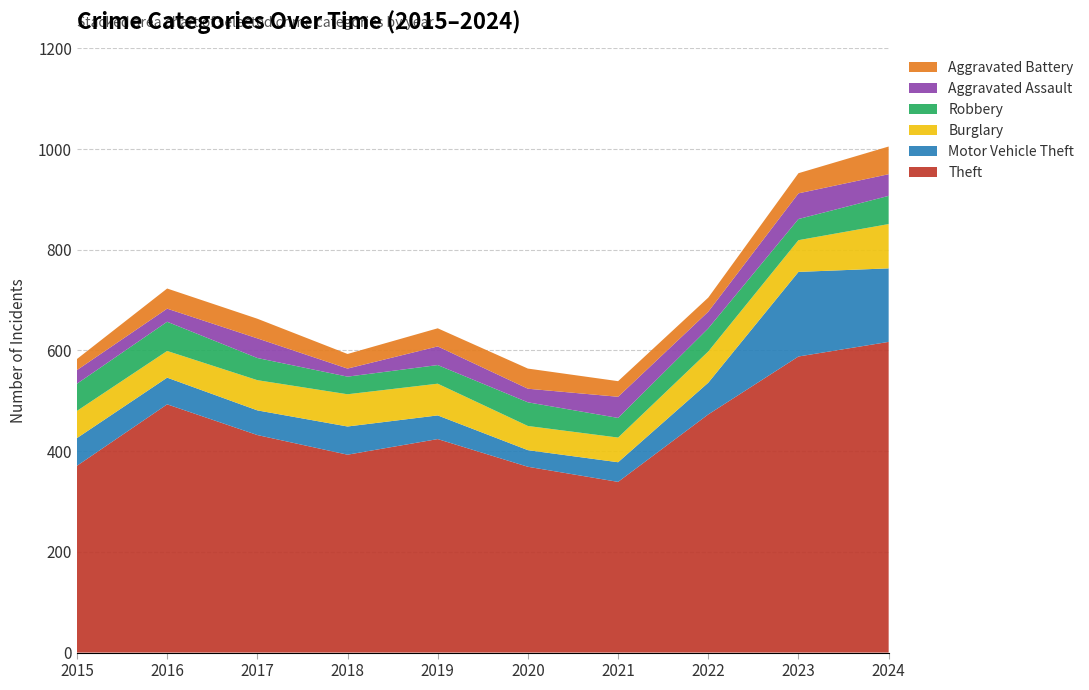

Reading left to right, transcribe all the data shown in this chart.

Theft: 2015=371	2016=493	2017=432	2018=393	2019=424	2020=369	2021=339	2022=473	2023=588	2024=617
Motor Vehicle Theft: 2015=55	2016=53	2017=49	2018=56	2019=47	2020=33	2021=39	2022=63	2023=168	2024=146
Burglary: 2015=54	2016=53	2017=60	2018=64	2019=63	2020=48	2021=49	2022=62	2023=63	2024=88
Robbery: 2015=54	2016=58	2017=44	2018=35	2019=37	2020=47	2021=39	2022=46	2023=42	2024=56
Aggravated Assault: 2015=27	2016=26	2017=39	2018=16	2019=37	2020=27	2021=42	2022=33	2023=51	2024=43
Aggravated Battery: 2015=22	2016=40	2017=39	2018=29	2019=36	2020=40	2021=31	2022=28	2023=40	2024=55